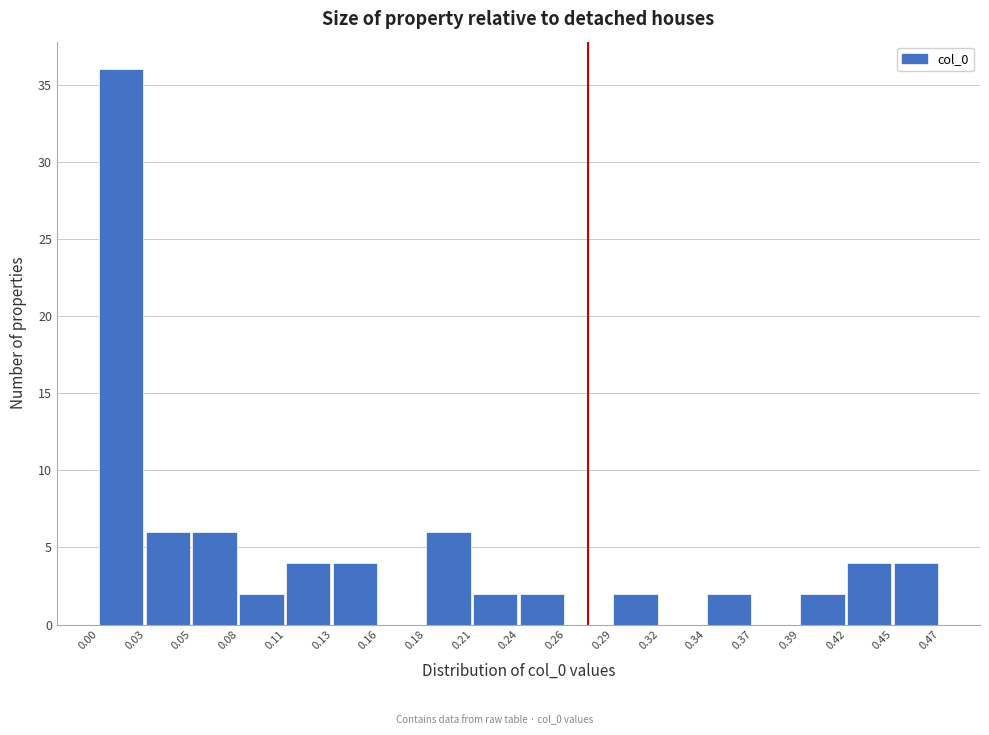

What is the height of the bar covering 0.11 to 0.13 on the x-axis? The values are not printed on the chart, so give them approximately, as read against the axis.

4